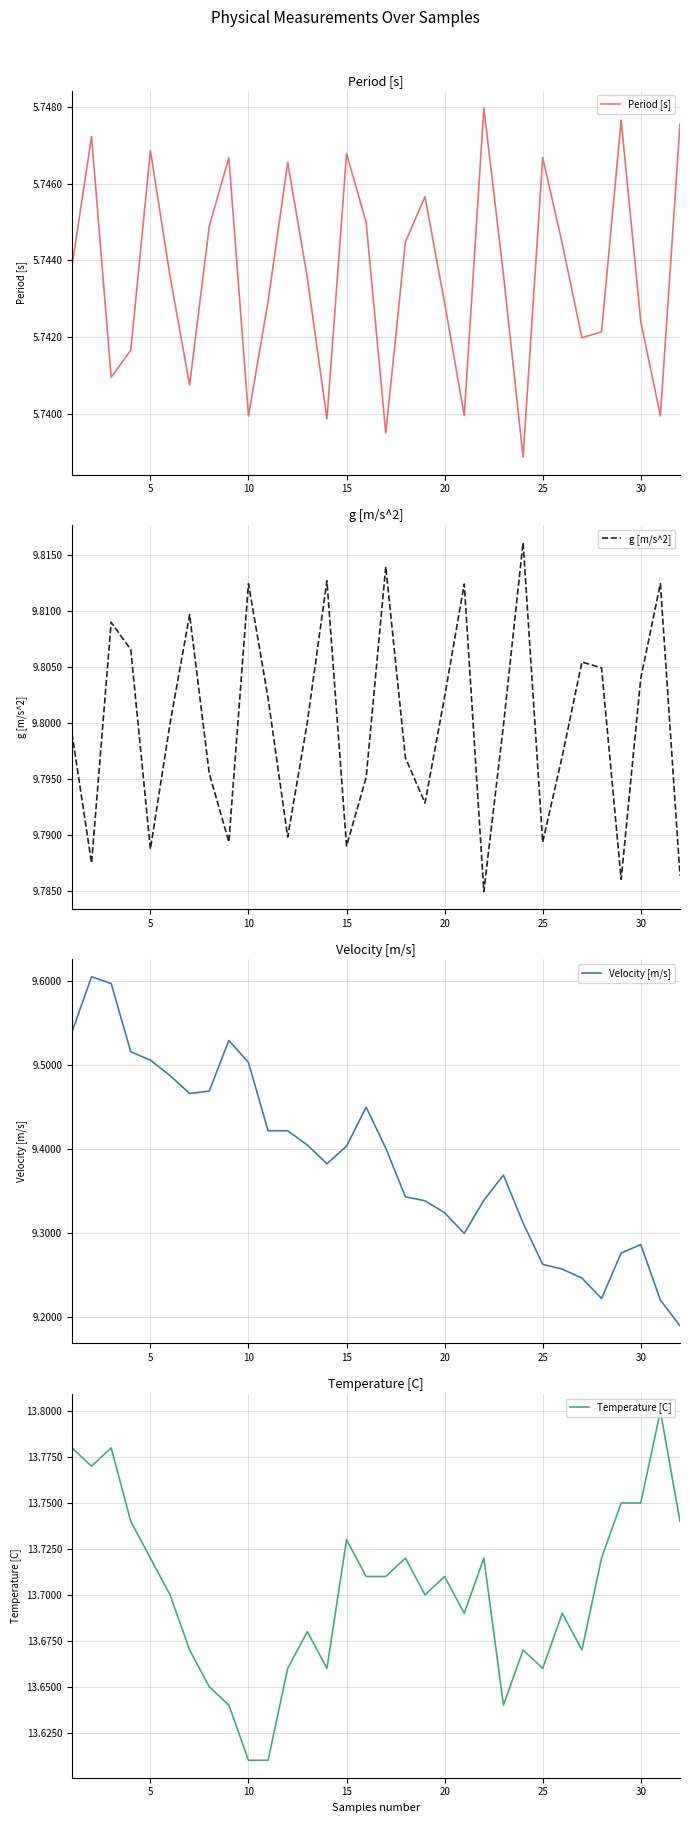

What is the difference between the second highest and minimum values in the Temperature [C] series?

0.2